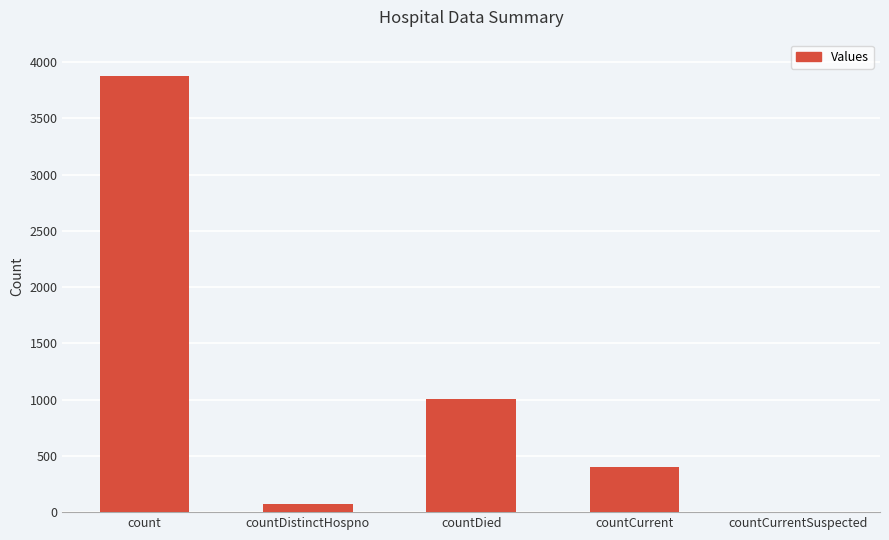

What is the average value?

1072